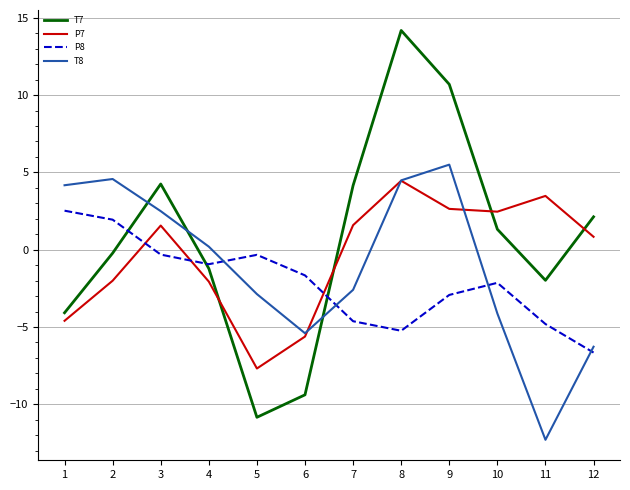

What is the difference between the second highest and second lowest values in the P8 series?

7.2